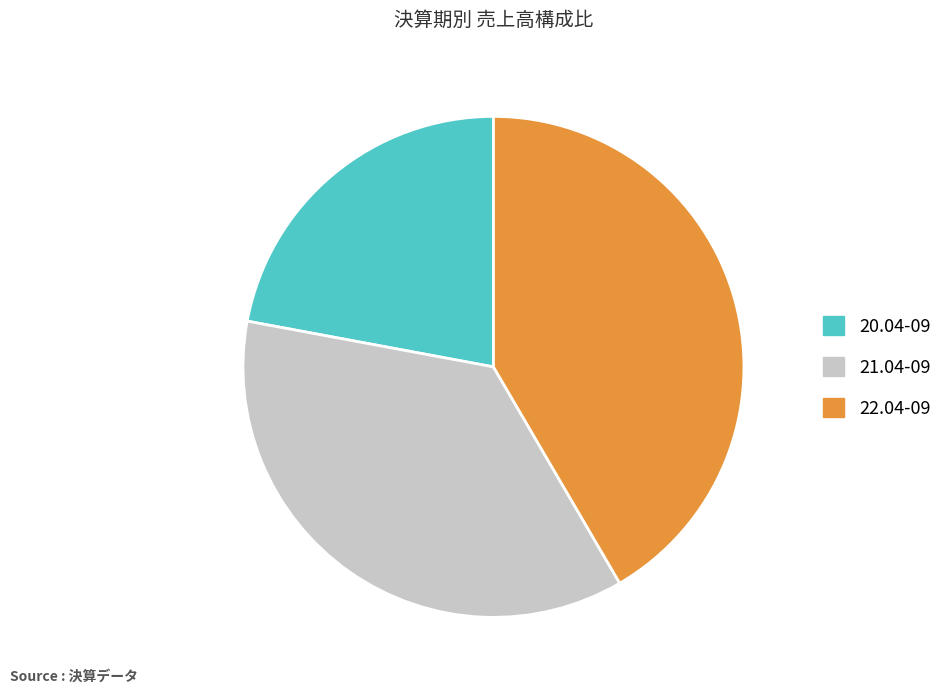

True or false: 21.04-09 accounts for 44% of the total.

False